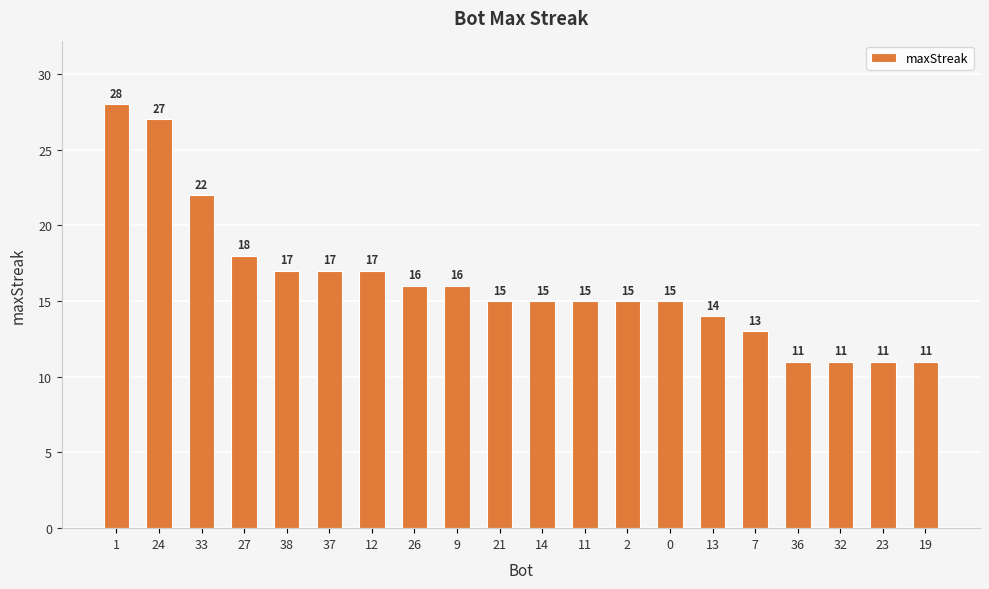

What is the label of the 14th bar from the right?

12